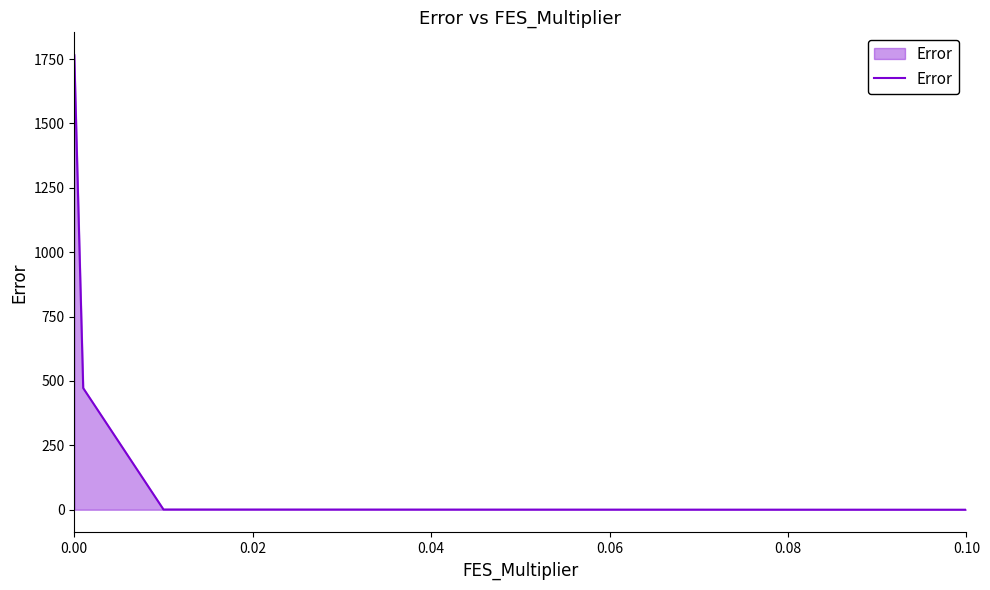

What is the difference between the maximum and second lowest values?

1764.5